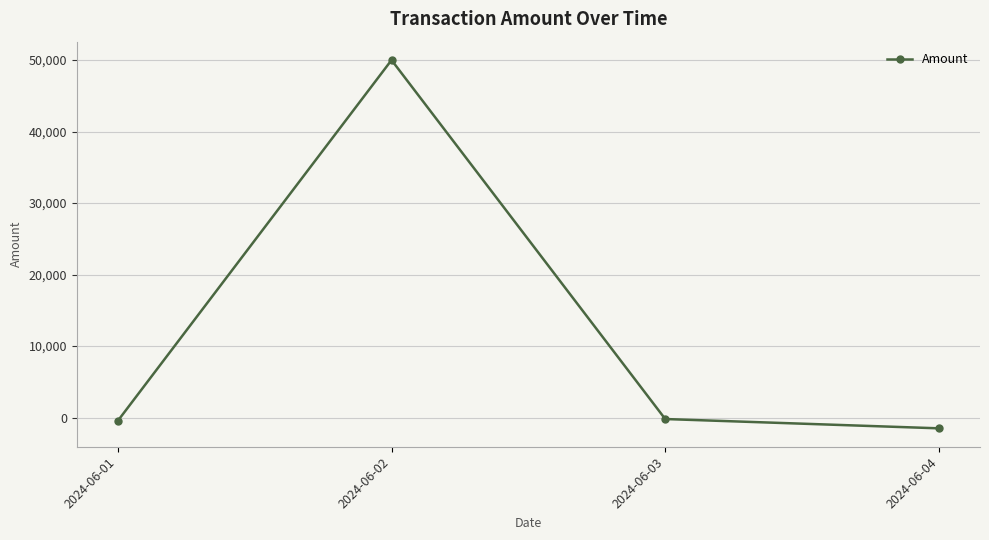

Reading right to left, transcribe all the data shown in this chart.

-1500	-199	50000	-450